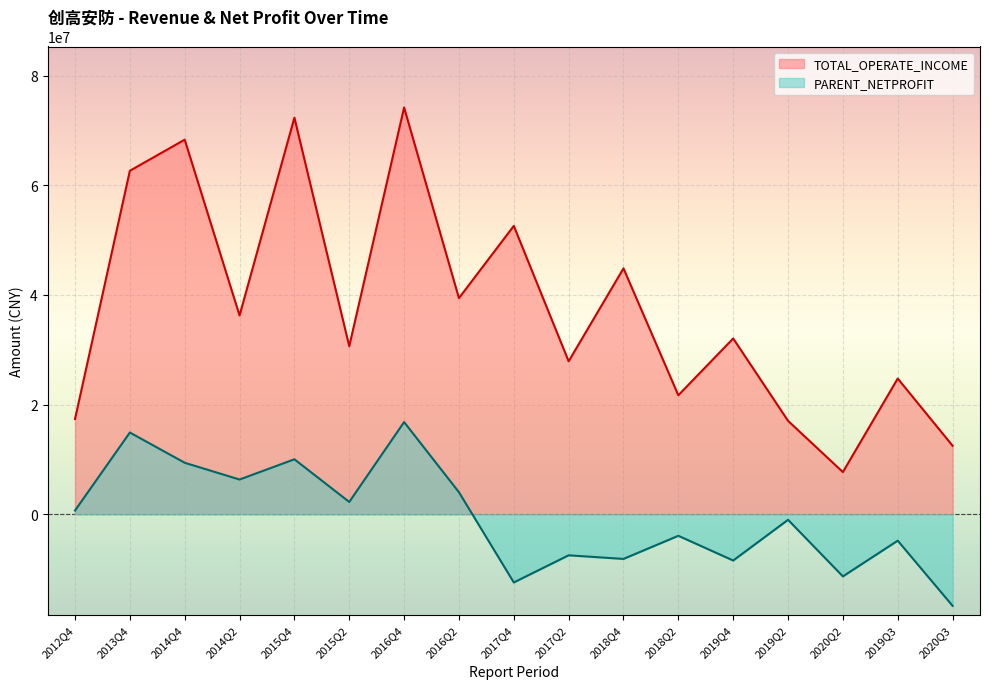

At how many categories does at least one series exceed 11400579?

16